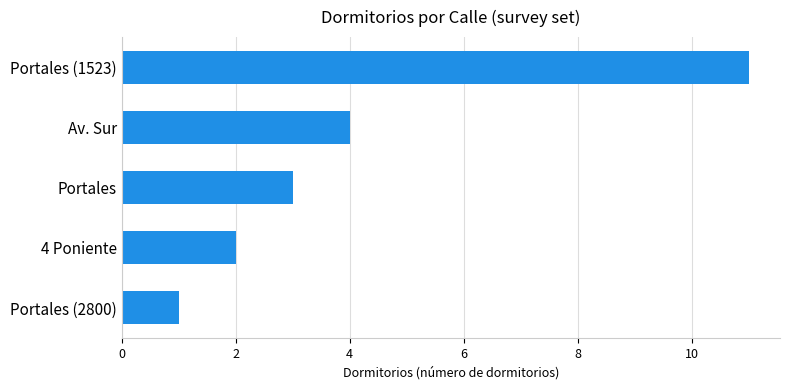

What is the sum of the values at Portales (1523) and Av. Sur?

15